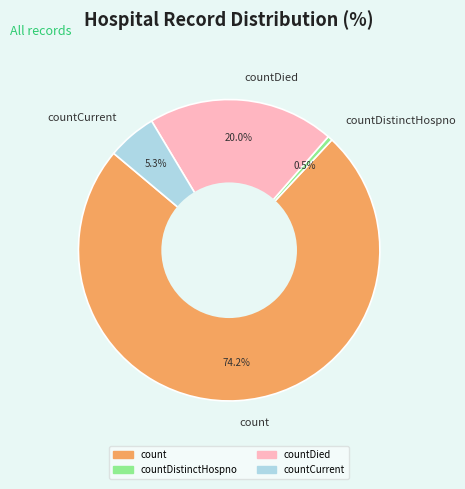

Do countDistinctHospno and countDied together represent more than half of the pie?

No